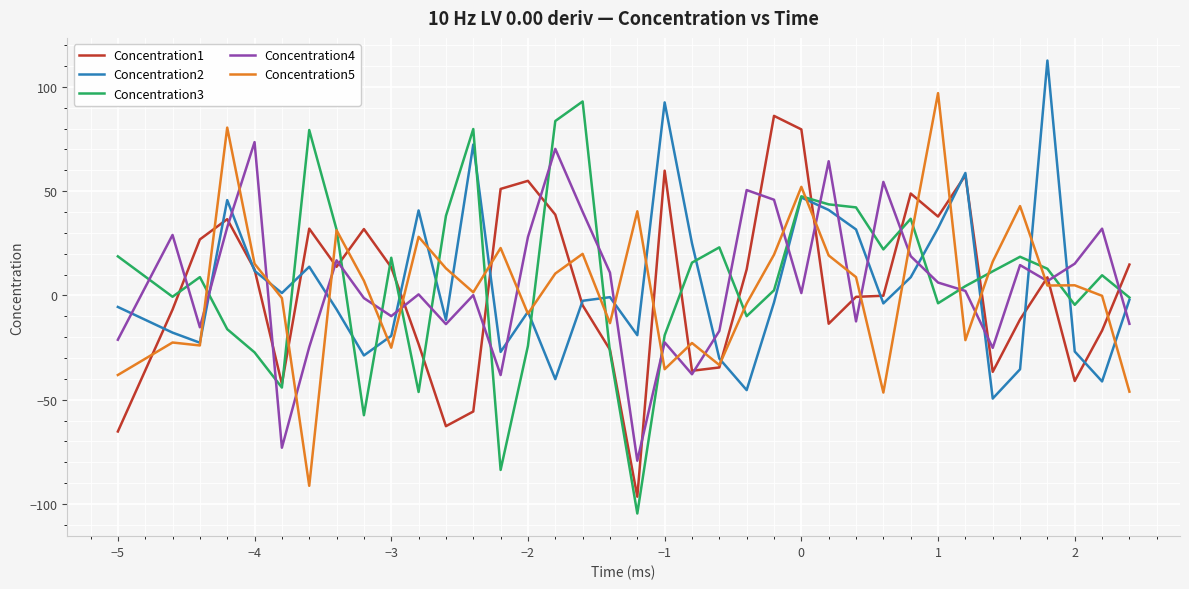

What is the maximum value shown in the chart?

112.6